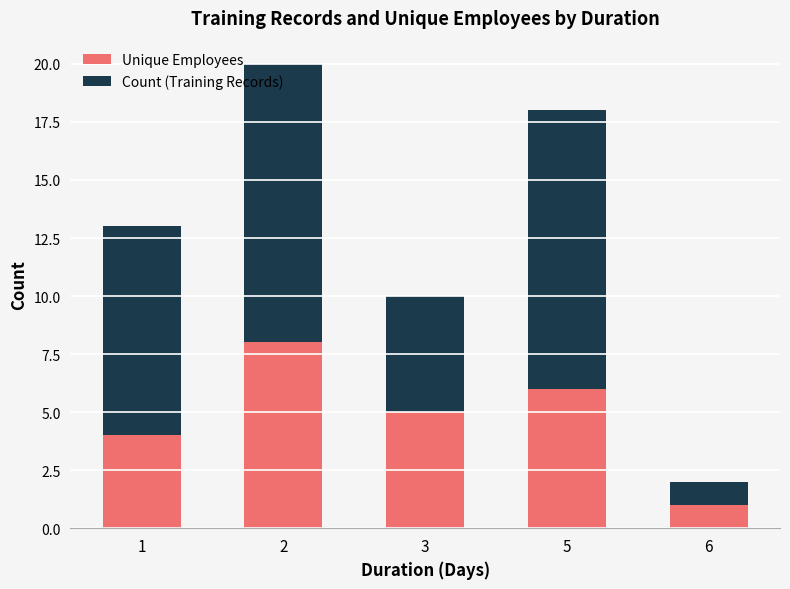

What is the lowest value of the Unique Employees series?

1